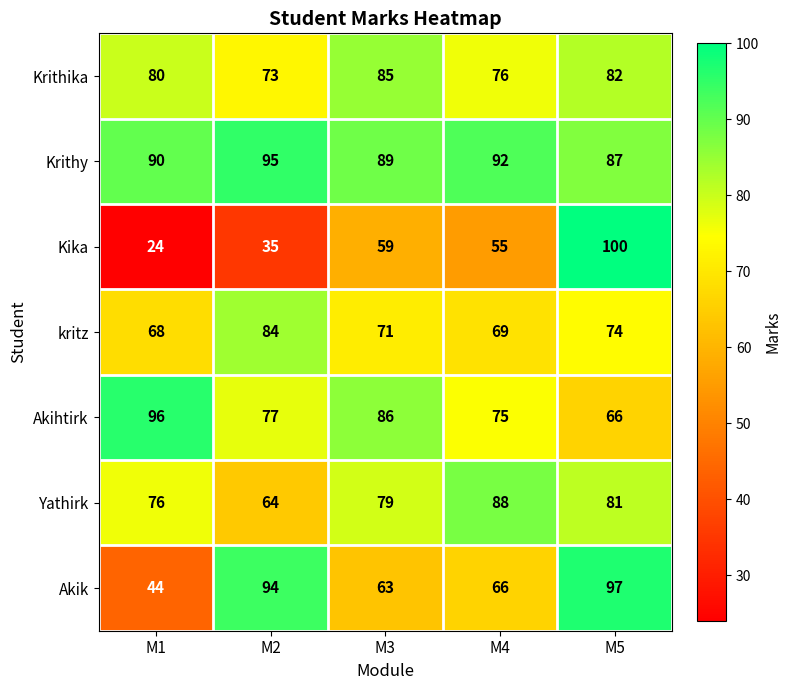

Is it true that Akihtirk equals 31 at M4?

False